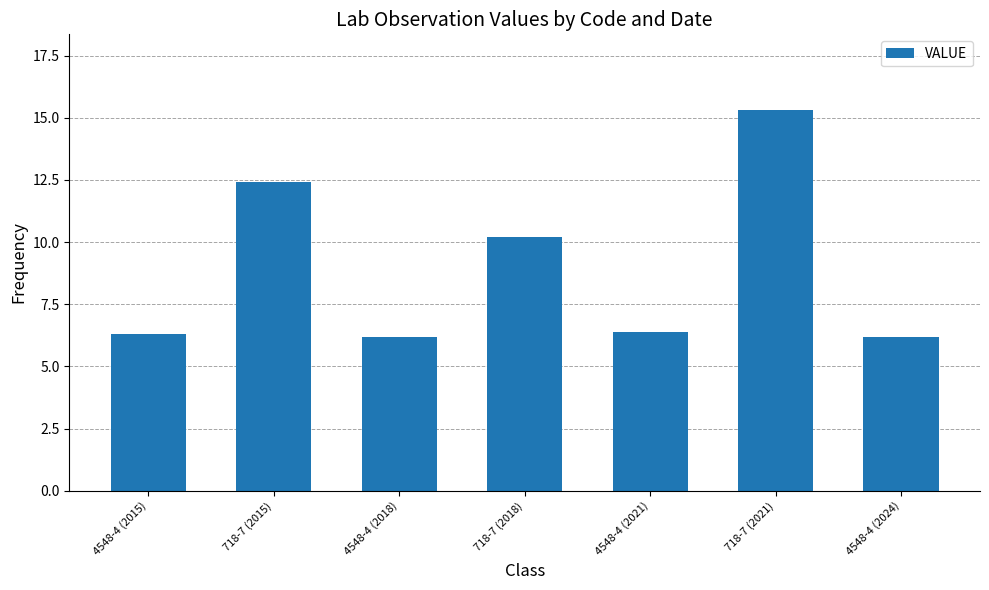

What is the label of the 4th bar from the right?

718-7 (2018)